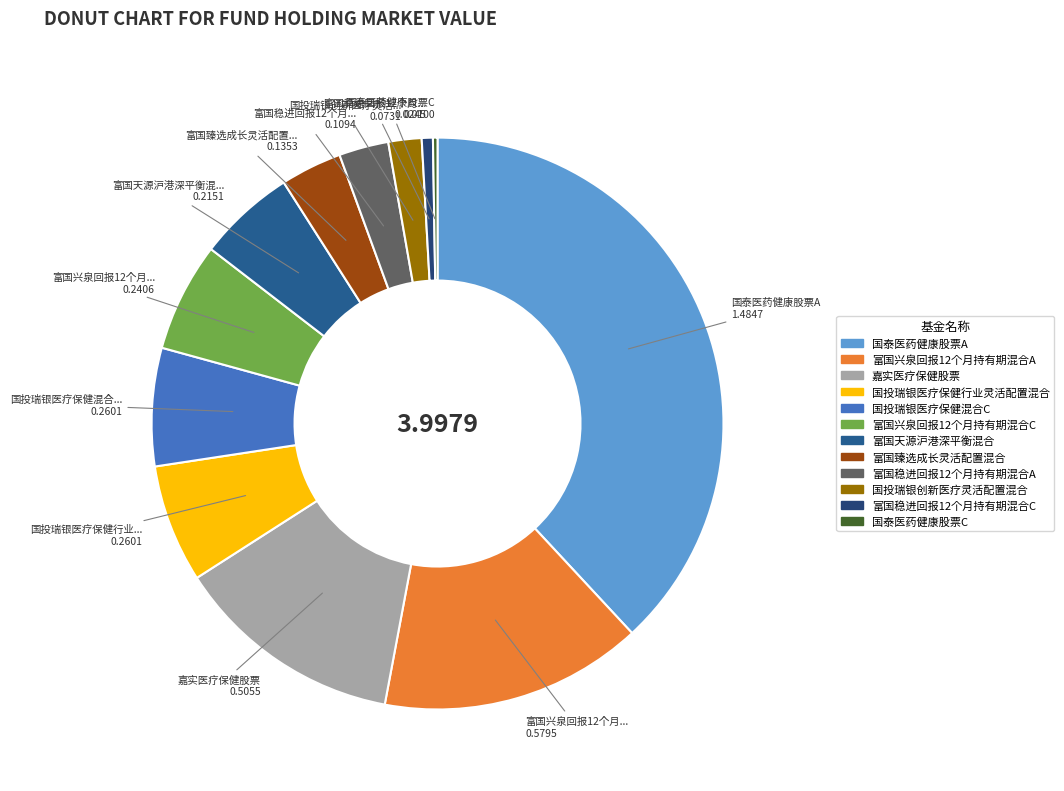

What percentage do 富国臻选成长灵活配置混合 and 国投瑞银医疗保健混合C together represent?

10.1%